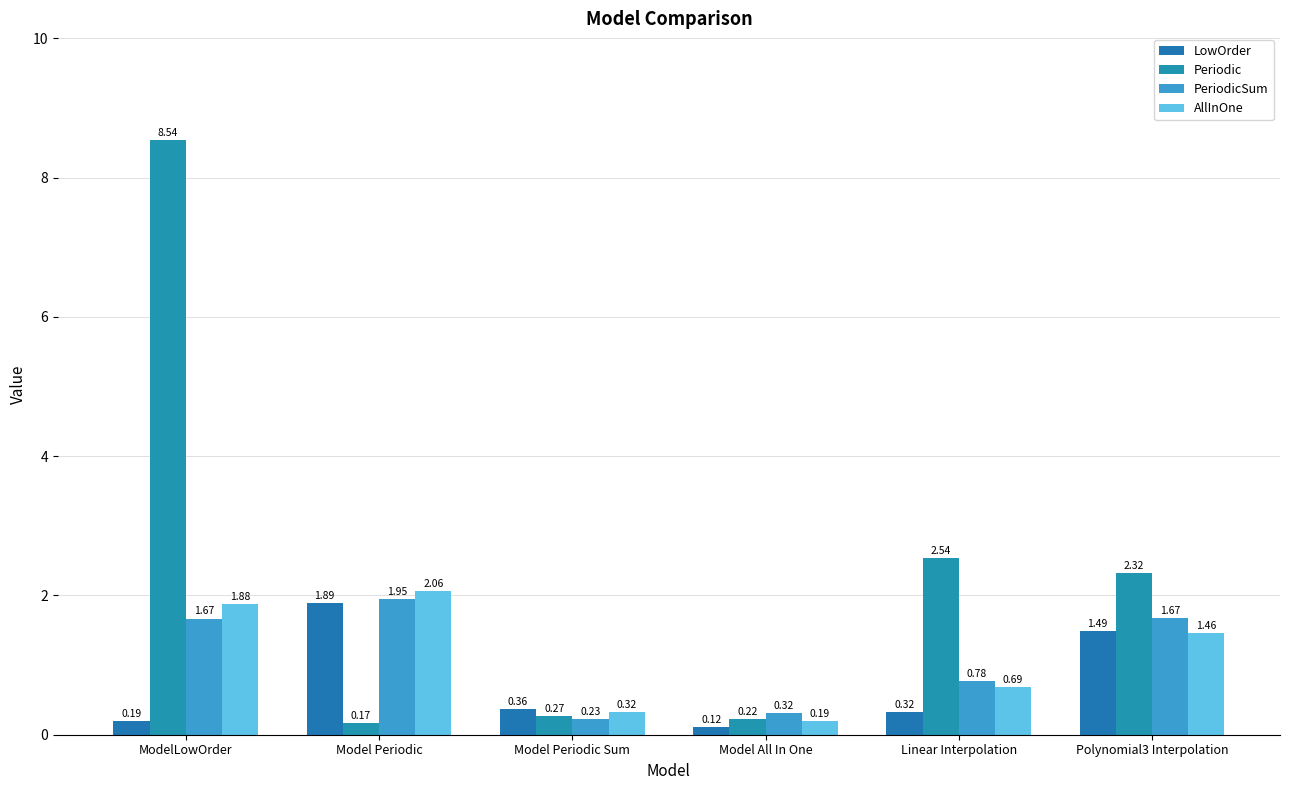

Does the chart contain stacked bars?

No